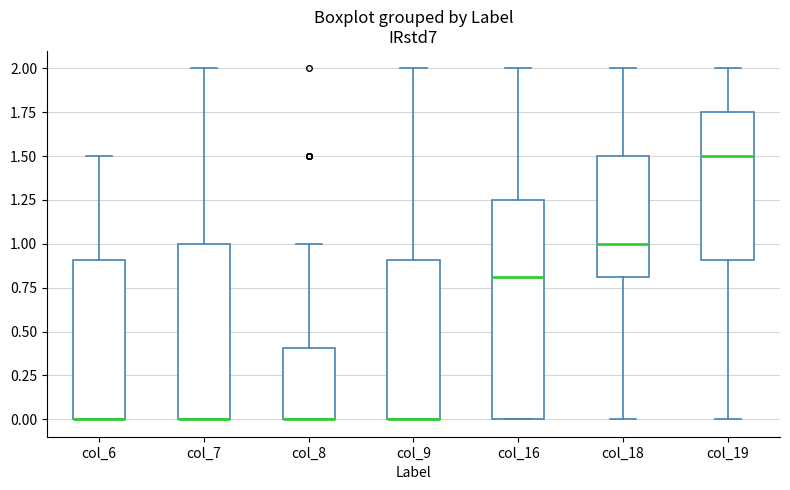

Reading left to right, transcribe this box plot: for each box, give where its median line is, the range the box spans, and where its two whiskers end, as read against the y-axis. The values are not printed on the chart, so give them approximately, as read against the axis.

col_6: median 0.00 (drawn on the box's lower edge), box 0.00 to 0.90, whiskers 0.00 to 1.50
col_7: median 0.00 (drawn on the box's lower edge), box 0.00 to 1.00, whiskers 0.00 to 2.00
col_8: median 0.00 (drawn on the box's lower edge), box 0.00 to 0.40, whiskers 0.00 to 1.00
col_9: median 0.00 (drawn on the box's lower edge), box 0.00 to 0.90, whiskers 0.00 to 2.00
col_16: median 0.80, box 0.00 to 1.25, whiskers 0.00 to 2.00
col_18: median 1.00, box 0.80 to 1.50, whiskers 0.00 to 2.00
col_19: median 1.50, box 0.90 to 1.75, whiskers 0.00 to 2.00